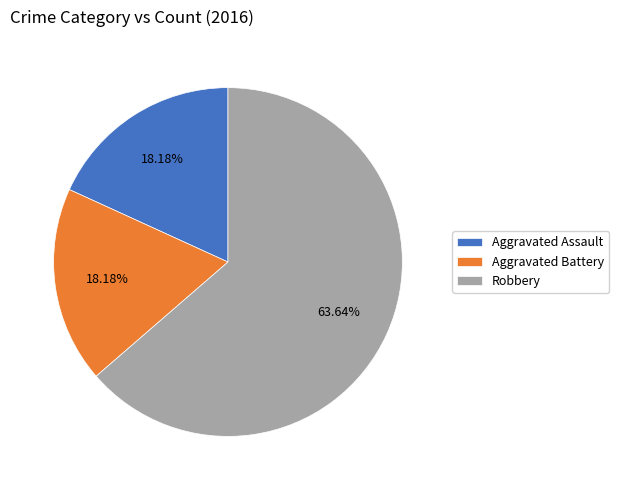

The Aggravated Battery slice represents 6% of the pie. True or false?

False